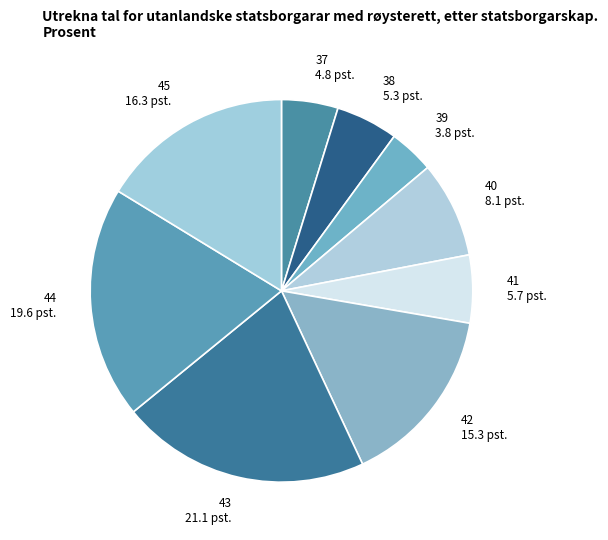

How many segments does this pie chart have?

9